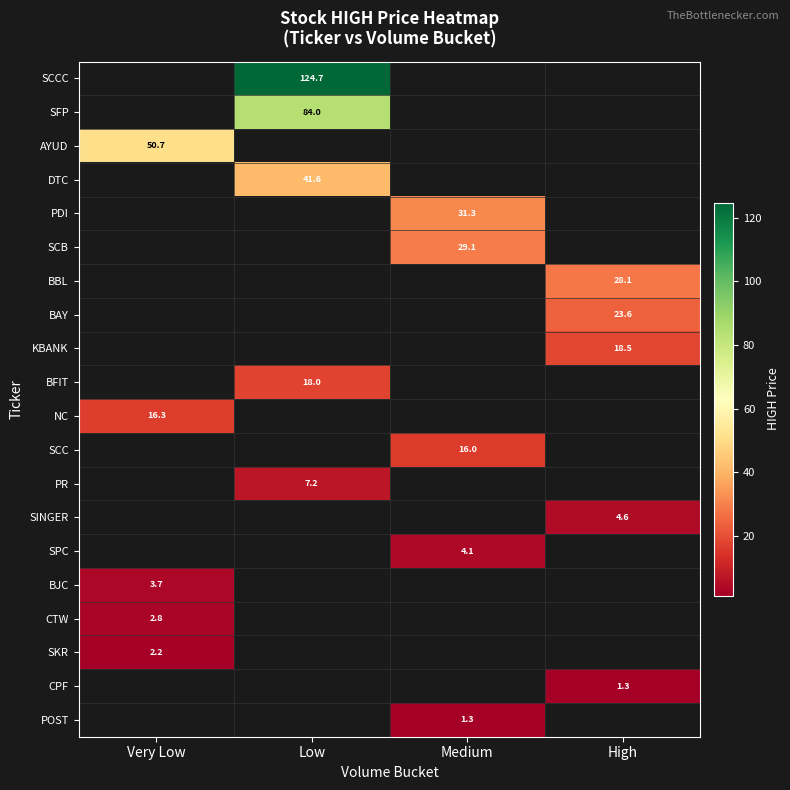

Is the value of NC at Very Low greater than the value of CPF at High?

Yes